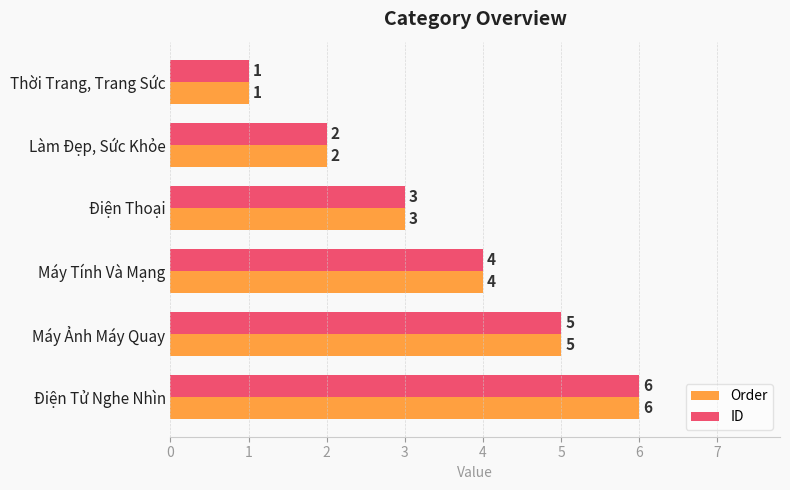

True or false: ID has a value of 1 at Thời Trang, Trang Sức.

True